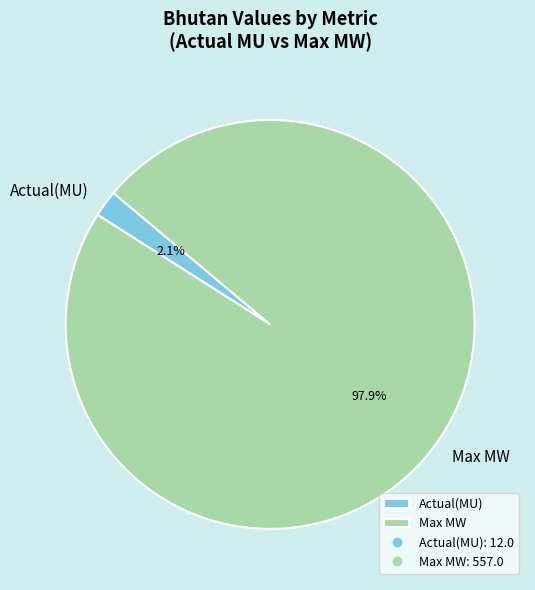

Rank the categories by value from highest to lowest.

Max MW, Actual(MU)